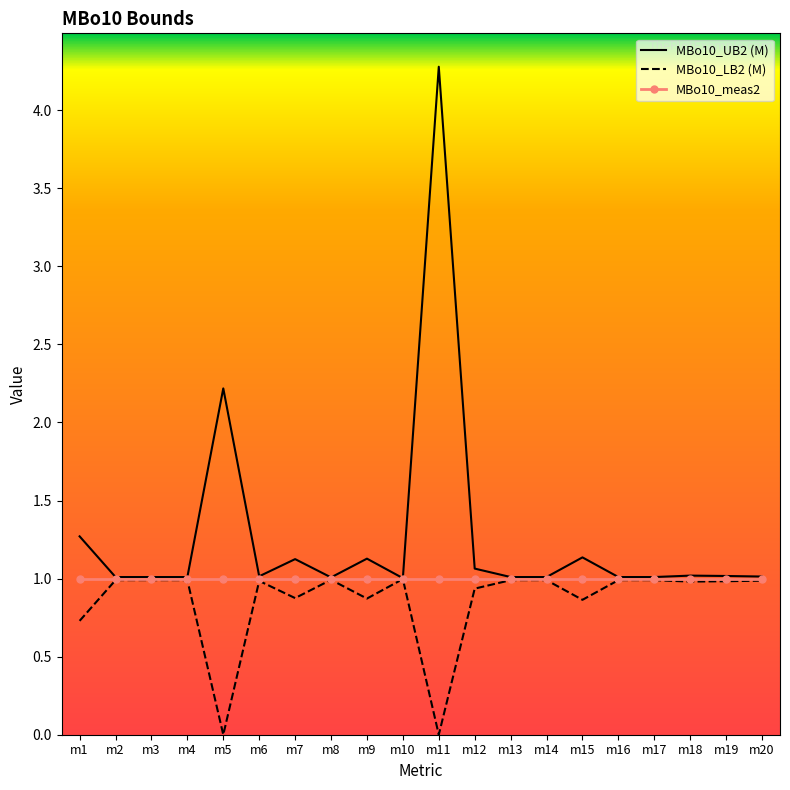

True or false: MBo10_UB2 (M) has a value of 1.0 at m19.

True